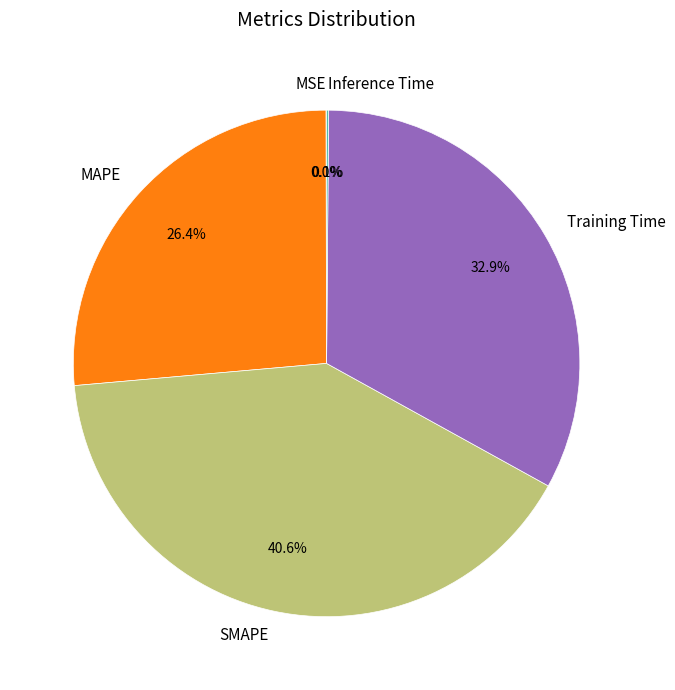

What is the total percentage of Training Time and SMAPE?

73.5%